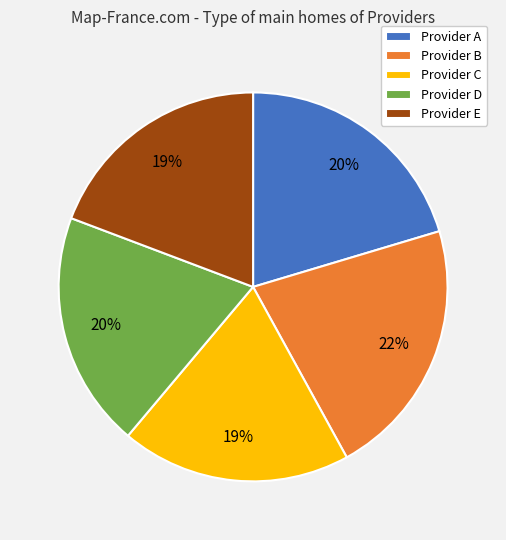

Is the sum of Provider D and Provider C greater than half?

No